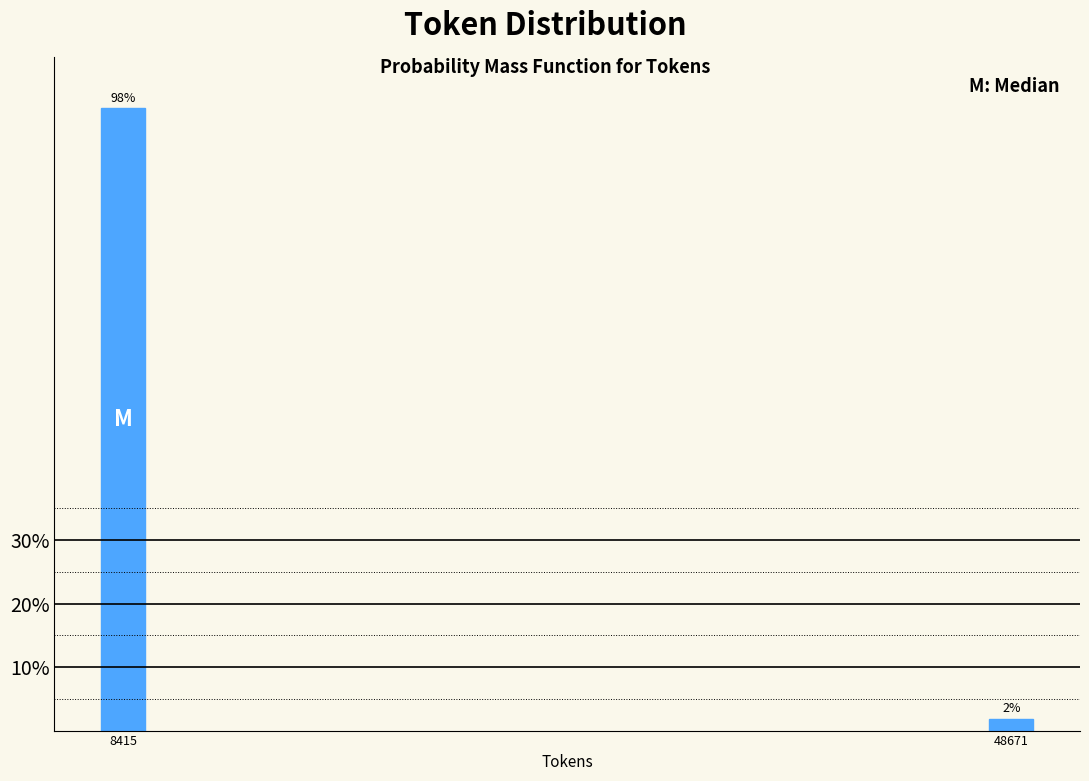

What is the sum of the values at 48671 and 8415?

100.0